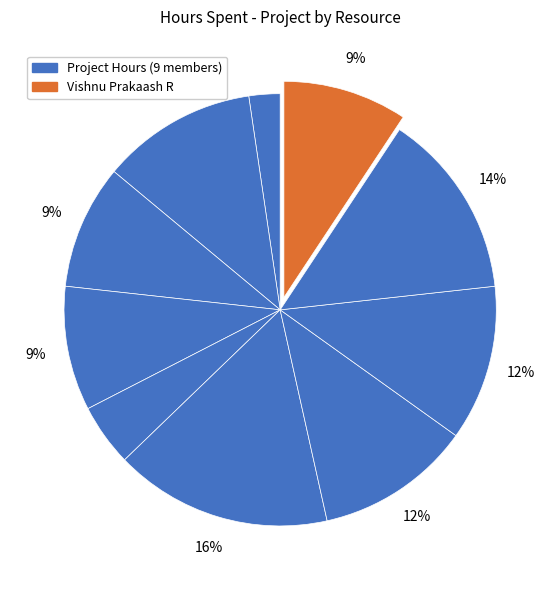

Rank the categories by value from lowest to highest.

Aravindhan Ra, Kumaresh, Deepika, Gokul, Vishnu Prakaash R, Darshana, Remuki, Sheik Fareeth, Vinoth, Prithvi